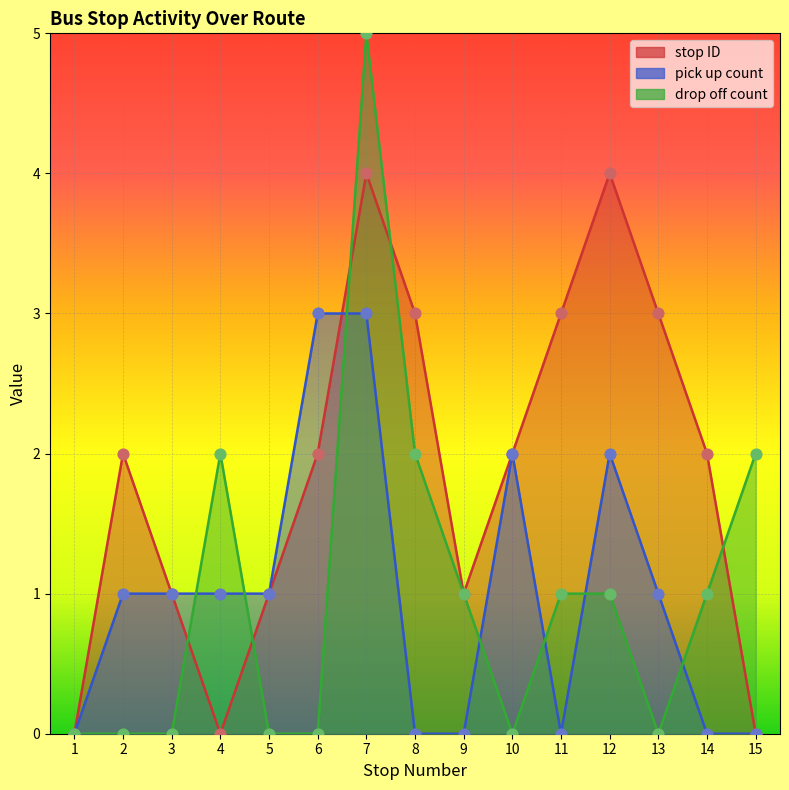

What is the total value across all series at 11?

4